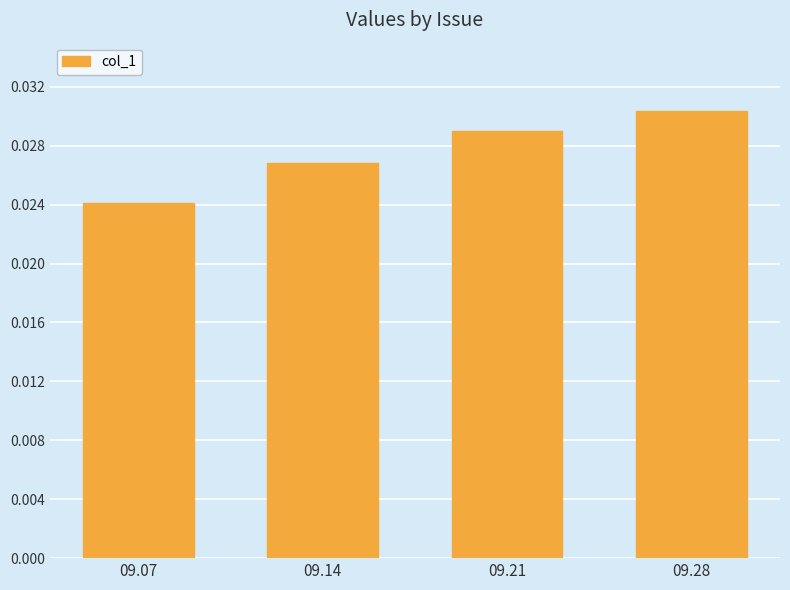

Which has a higher value, 09.28 or 09.07?

09.28